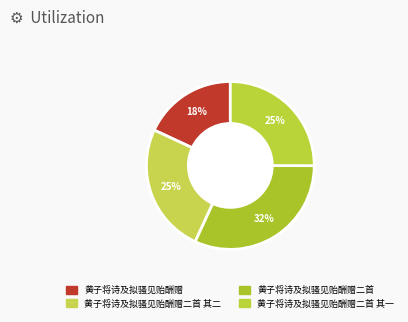

How many slices are in this pie chart?

4